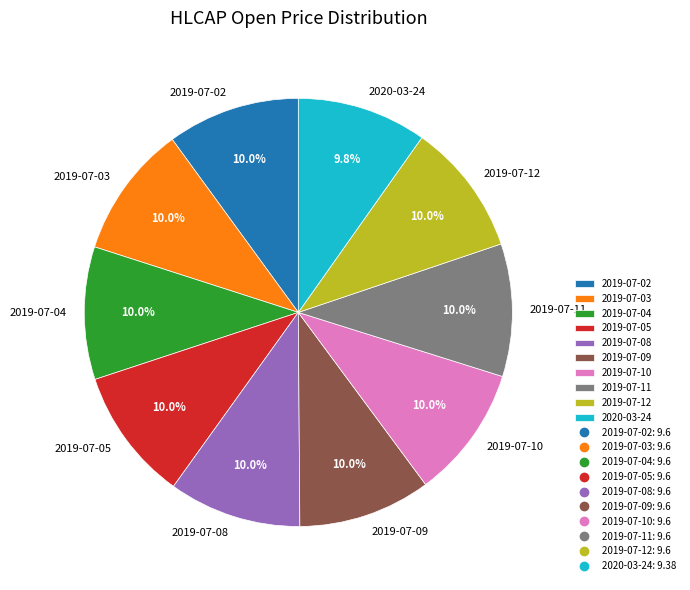

Is 2019-07-05 the majority of the pie?

No